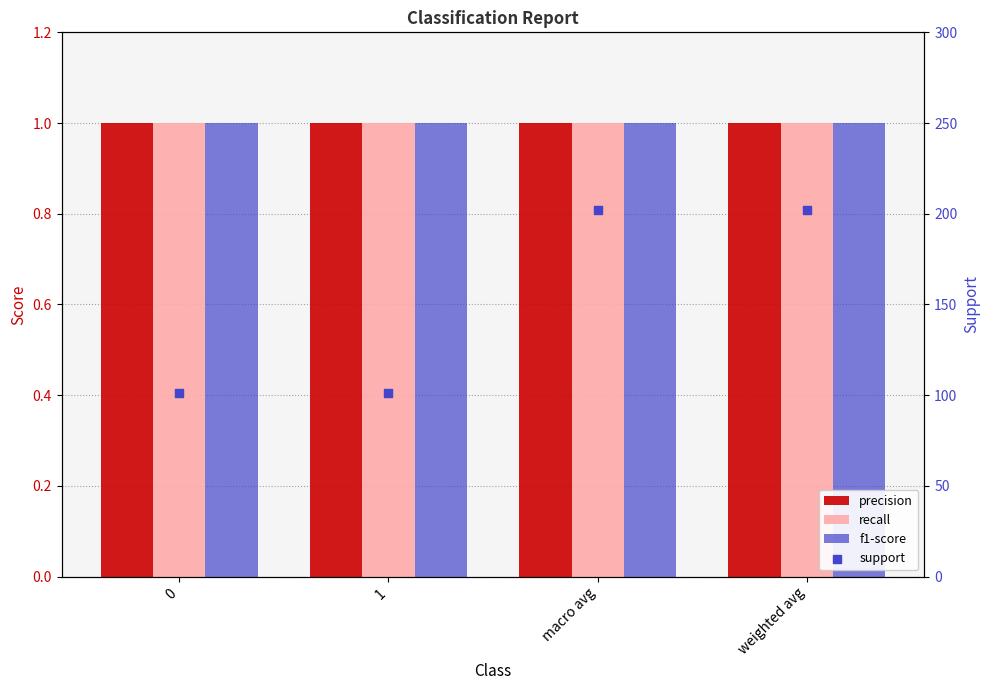

Which series has the widest spread of Y values?

support